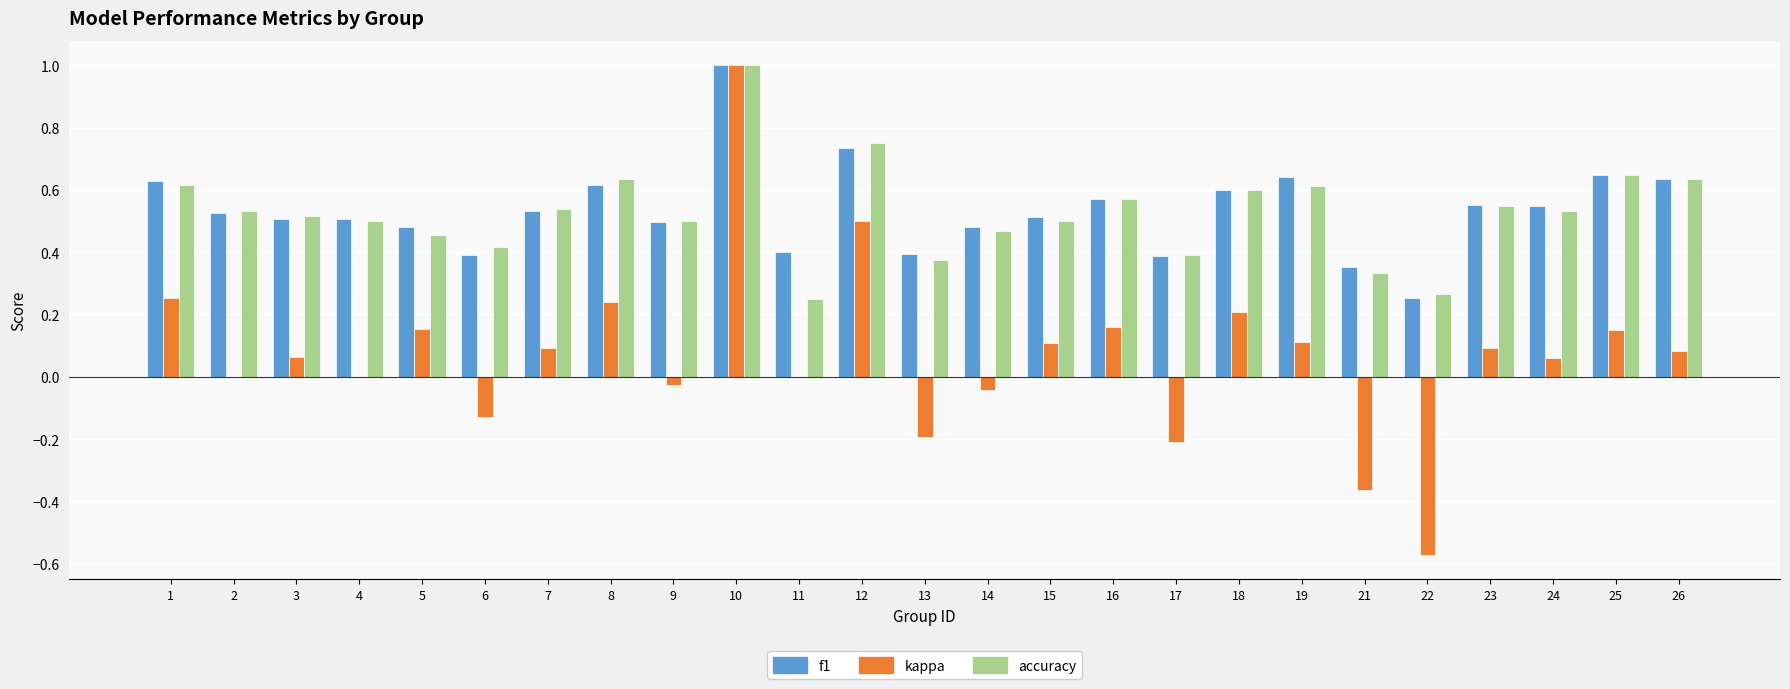

What is the sum of all f1 values?

13.4